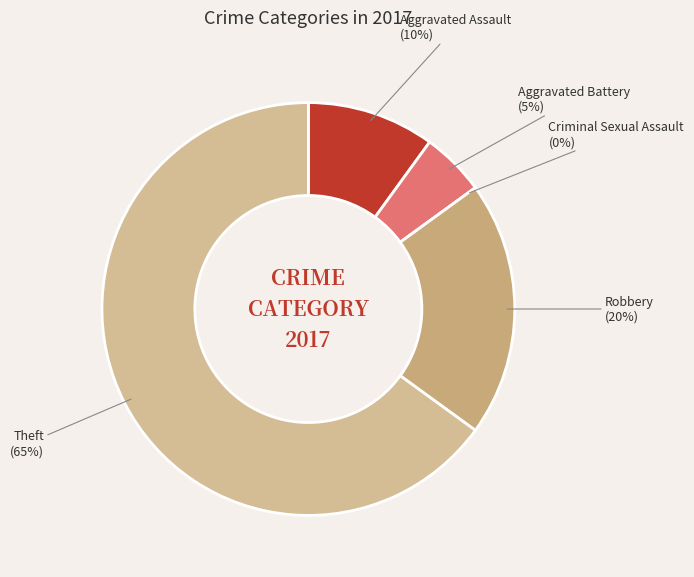

Does Aggravated Assault represent more than half of the total?

No